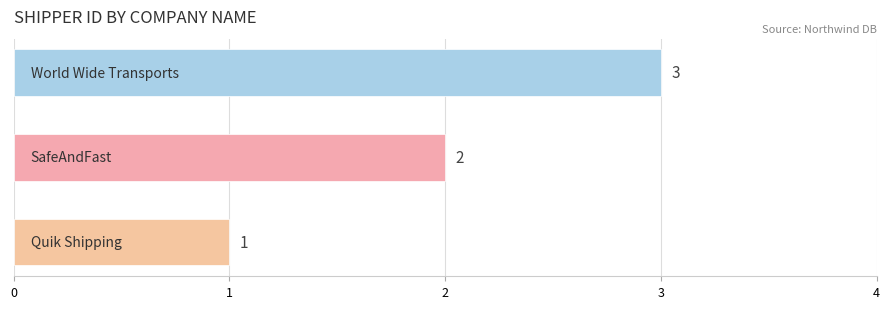

What is the maximum value shown in the chart?

3